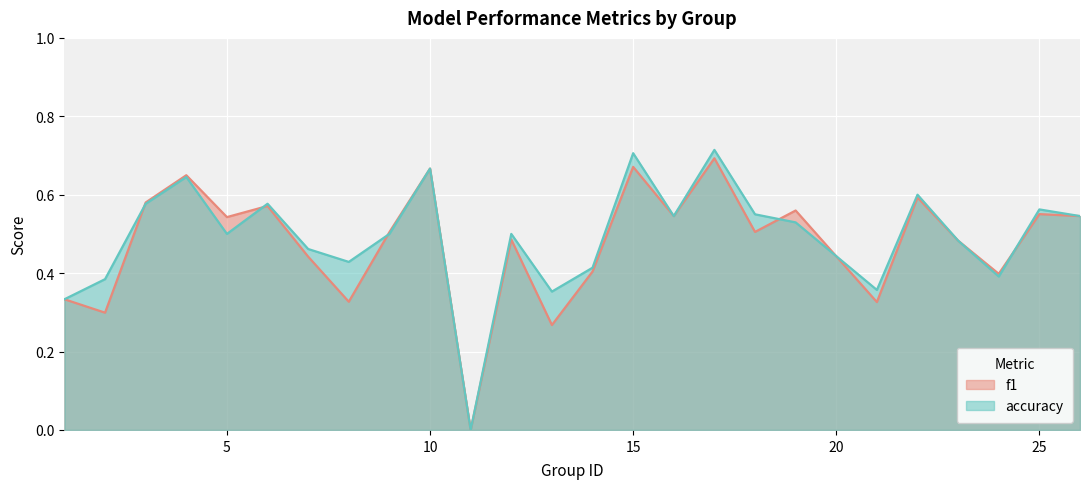

Is it true that accuracy equals 0.9 at 12?

False